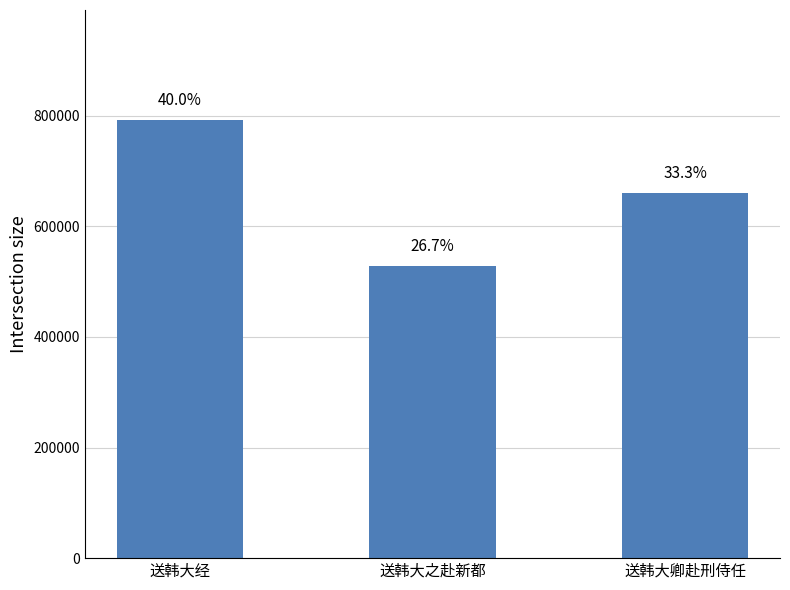

Is it true that the value at 送韩大之赴新都 is 528528?

True